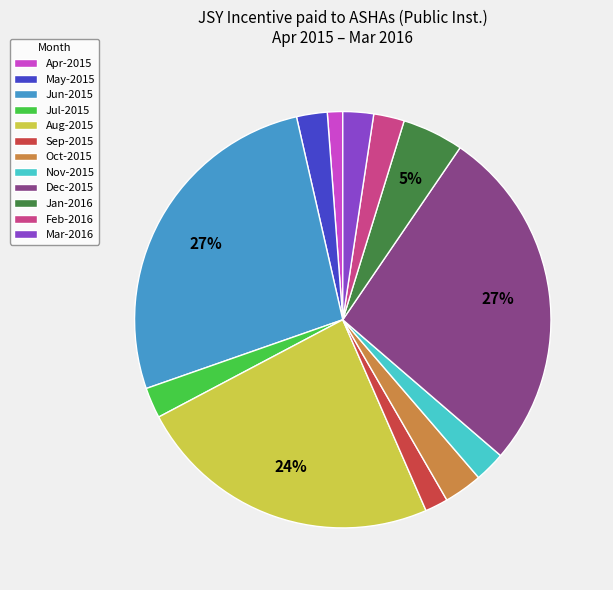

Count the number of slices in the pie.

12